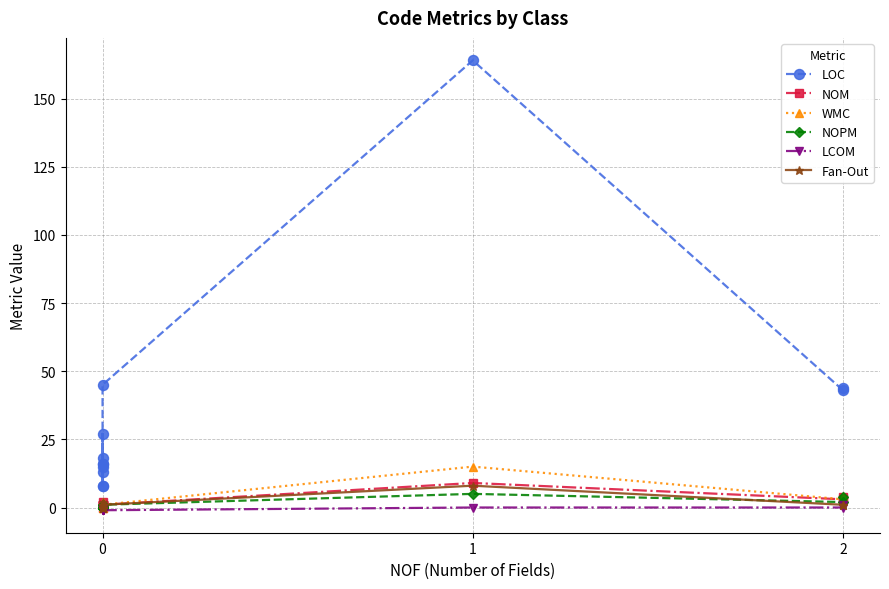

True or false: LCOM and LOC cross at least once.

False